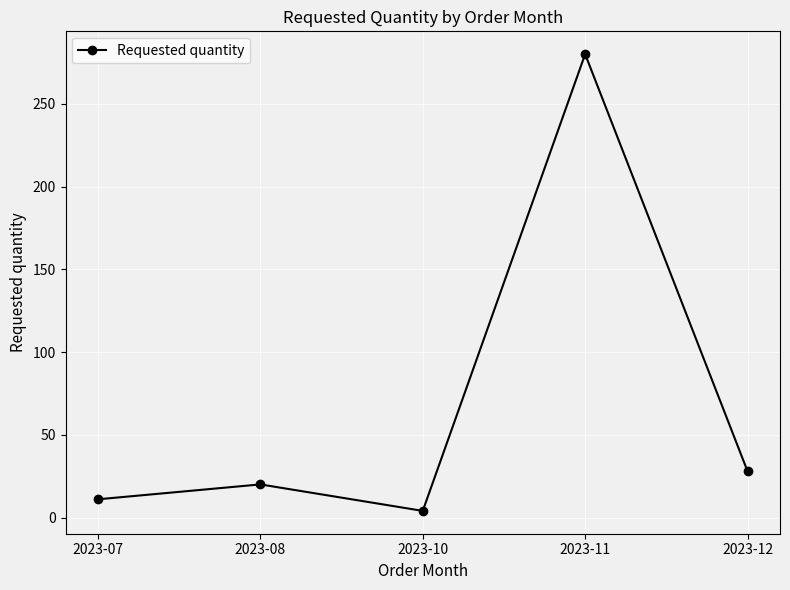

Which label corresponds to the largest value in the chart?

2023-11